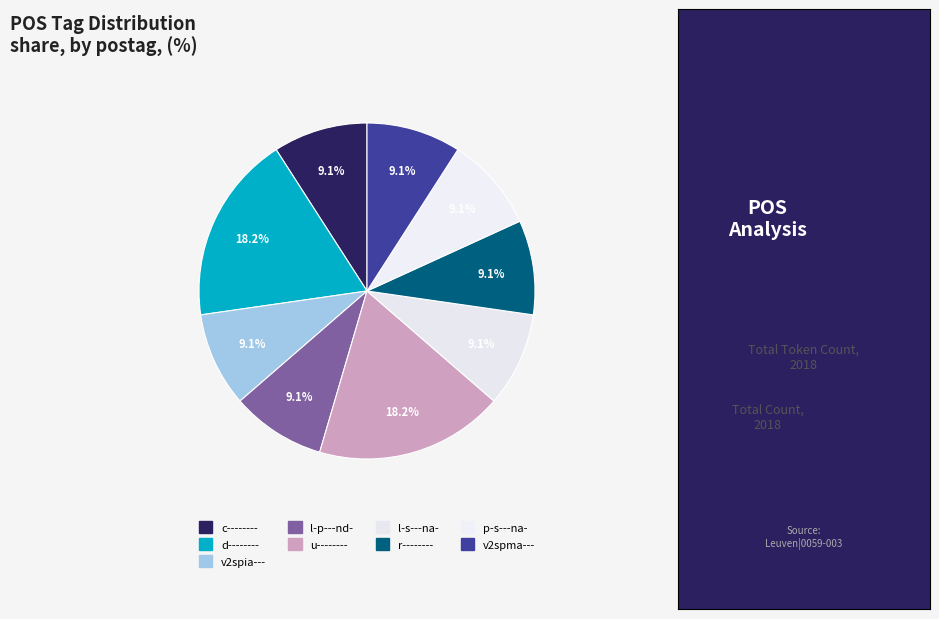

Combined, do r-------- and l-p---nd- account for over 50%?

No